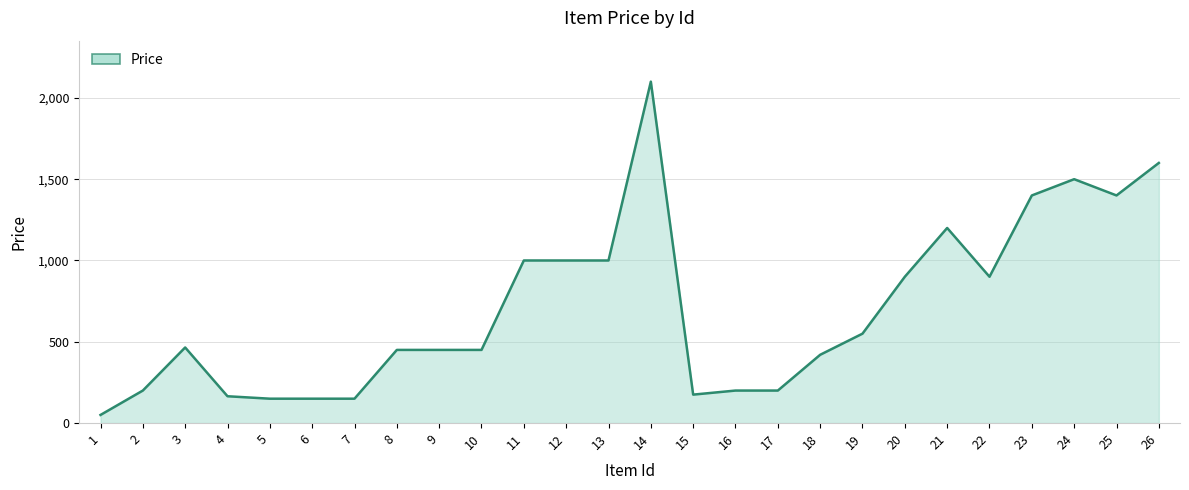

Reading left to right, extract all data points from this chart.

50	200	465	165	150	150	150	450	450	450	1000	1000	1000	2100	175	200	200	420	550	900	1200	900	1400	1500	1400	1600